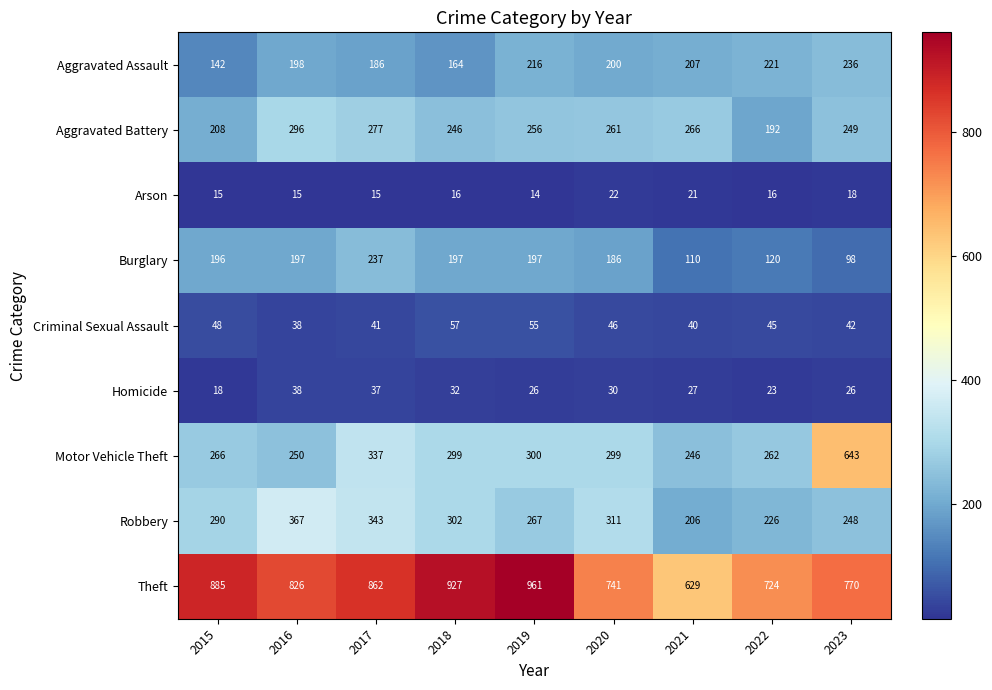

What is the total value across all series at 2016?

2225